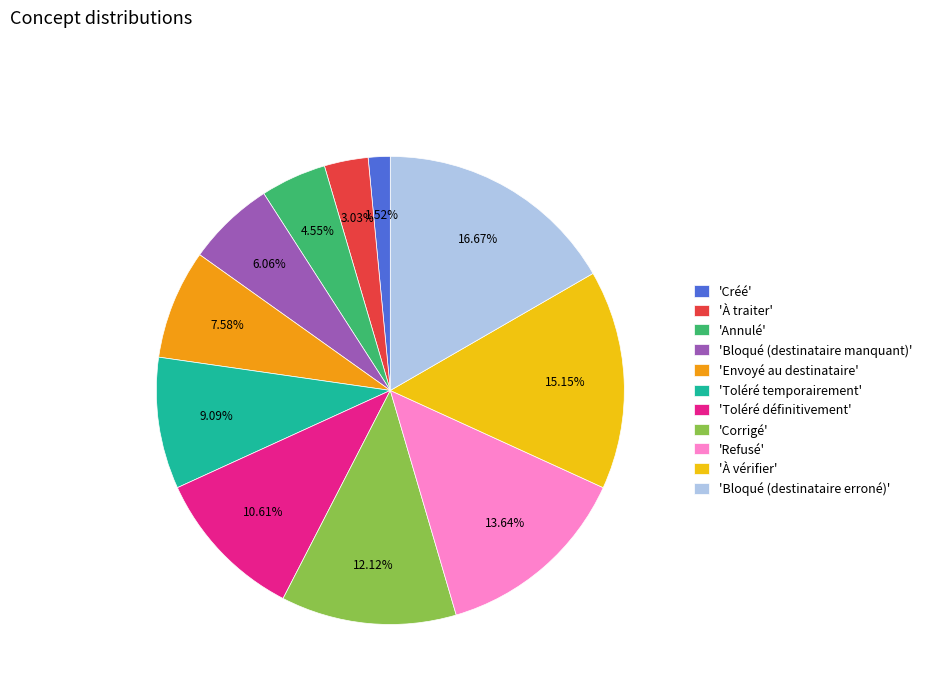

Is there any slice that represents more than half of the pie?

No